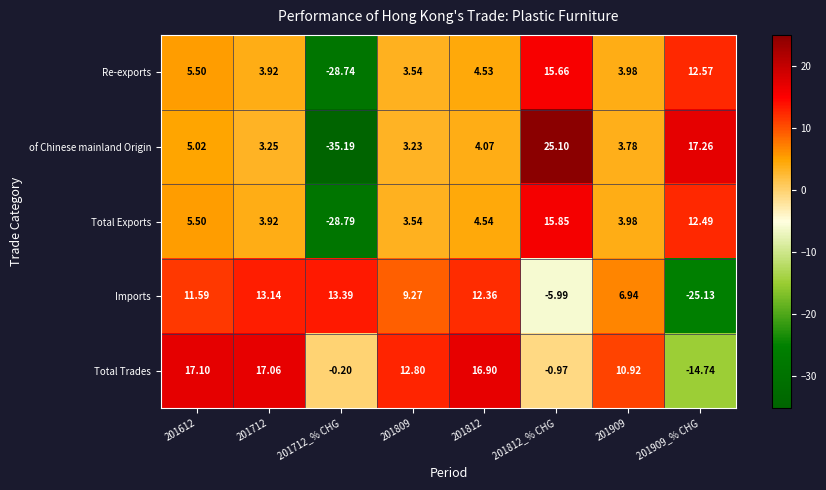

How many values in Total Trades are below zero?

3